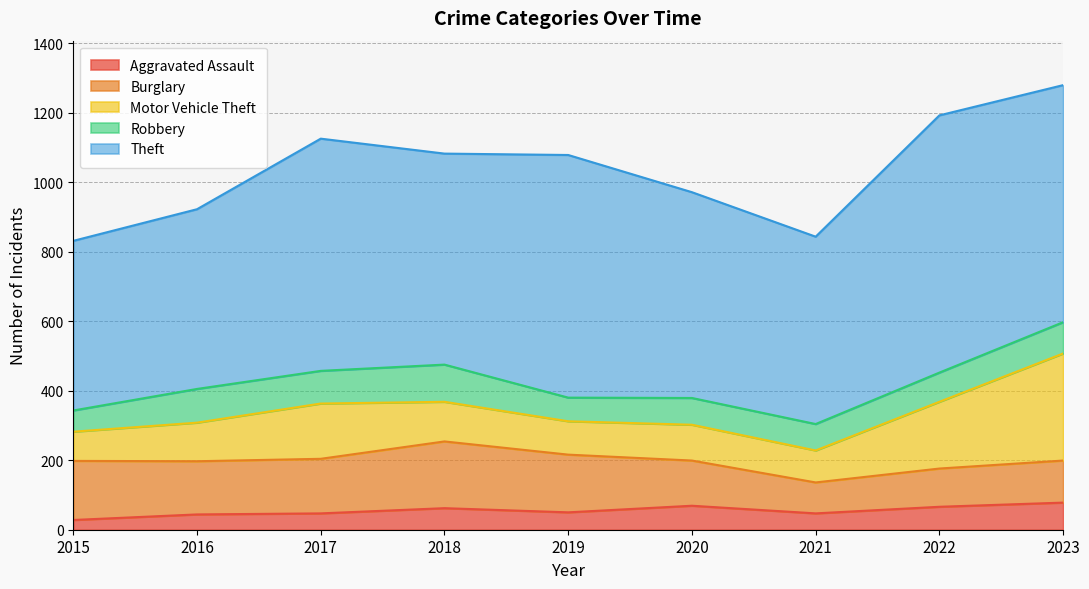

What is the greatest value displayed?

740